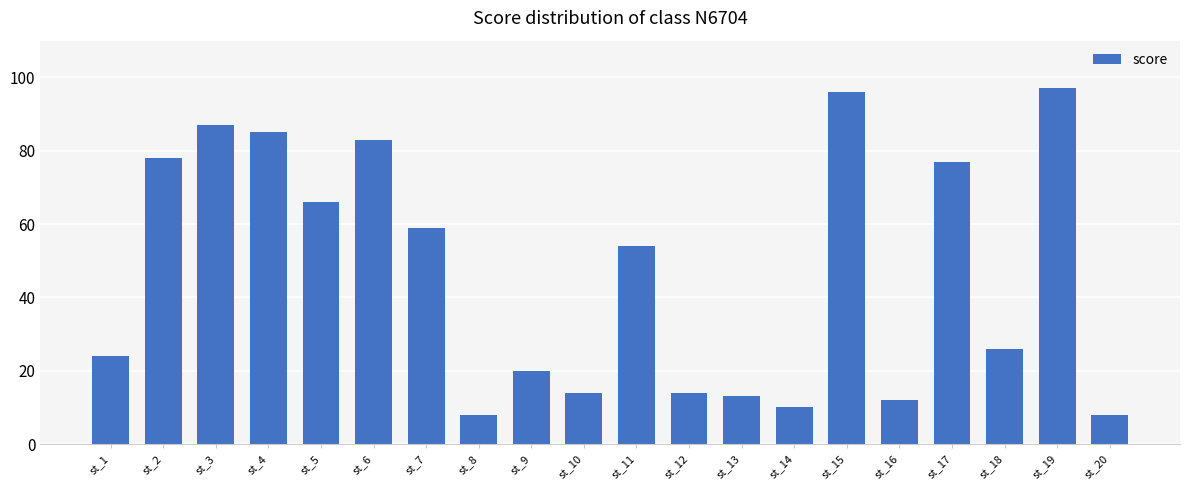

Read the value at st_9, to the nearest 5.

20